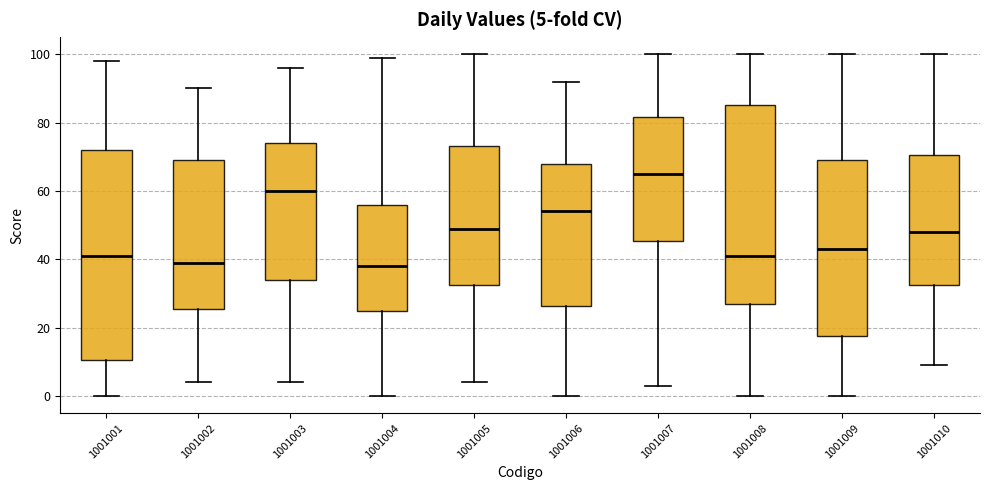

Comparing the boxes themselves (not the whiskers), which one is the tallest?

1001001